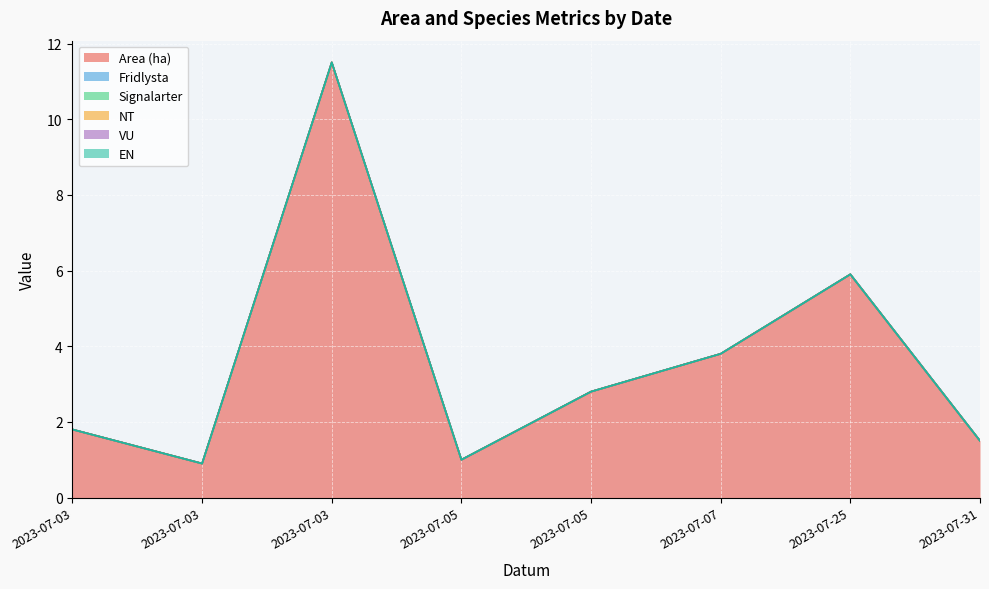

Reading right to left, list all the values displayed in this chart.

Area (ha): 2023-07-31=1.5	2023-07-25=5.9	2023-07-07=3.8	2023-07-05=2.8	2023-07-05=1.0	2023-07-03=11.5	2023-07-03=0.9	2023-07-03=1.8
Fridlysta: 2023-07-31=0.0	2023-07-25=0.0	2023-07-07=0.0	2023-07-05=0.0	2023-07-05=0.0	2023-07-03=0.0	2023-07-03=0.0	2023-07-03=0.0
Signalarter: 2023-07-31=0.0	2023-07-25=0.0	2023-07-07=0.0	2023-07-05=0.0	2023-07-05=0.0	2023-07-03=0.0	2023-07-03=0.0	2023-07-03=0.0
NT: 2023-07-31=0.0	2023-07-25=0.0	2023-07-07=0.0	2023-07-05=0.0	2023-07-05=0.0	2023-07-03=0.0	2023-07-03=0.0	2023-07-03=0.0
VU: 2023-07-31=0.0	2023-07-25=0.0	2023-07-07=0.0	2023-07-05=0.0	2023-07-05=0.0	2023-07-03=0.0	2023-07-03=0.0	2023-07-03=0.0
EN: 2023-07-31=0.0	2023-07-25=0.0	2023-07-07=0.0	2023-07-05=0.0	2023-07-05=0.0	2023-07-03=0.0	2023-07-03=0.0	2023-07-03=0.0